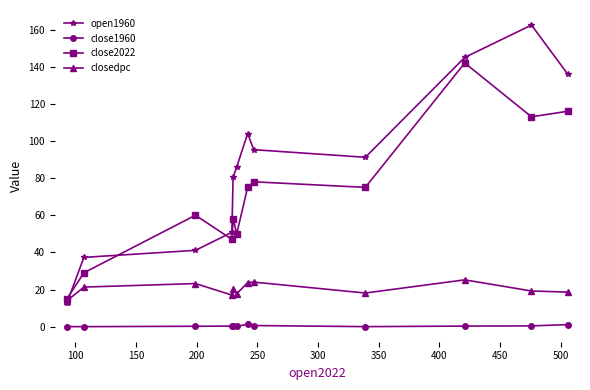

Which series has the largest range (max minus min)?

open1960